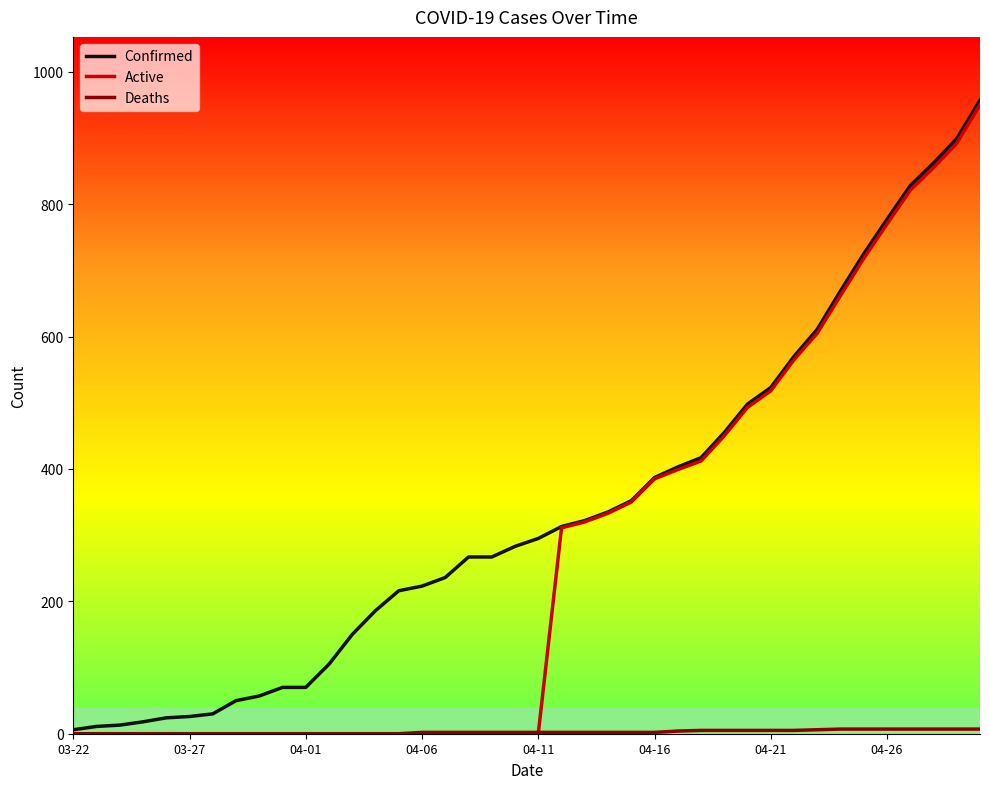

What is the greatest value displayed?

957